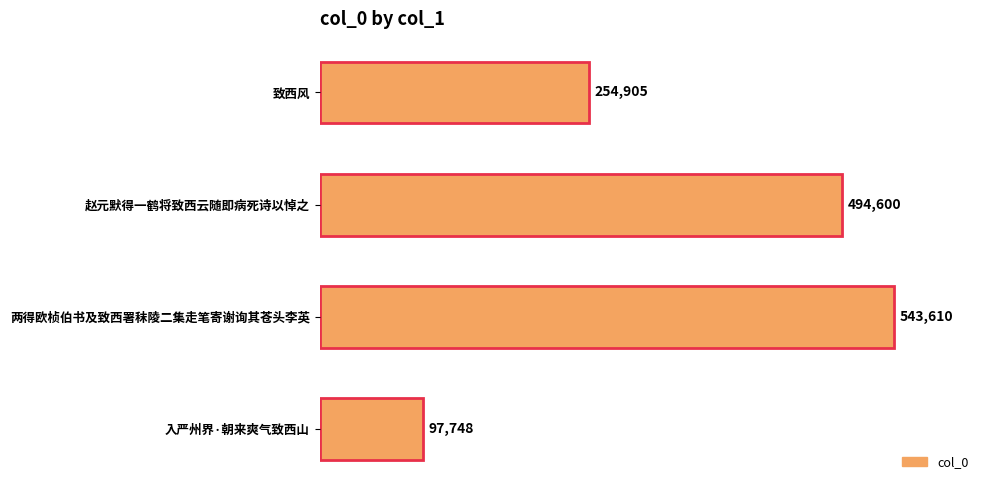

What is the difference between the second highest and minimum values?

396852